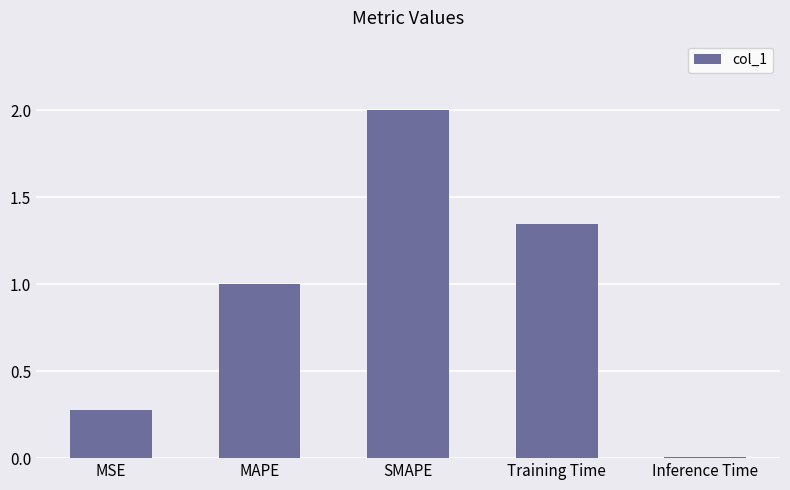

At which category does the chart reach its peak across all series?

SMAPE